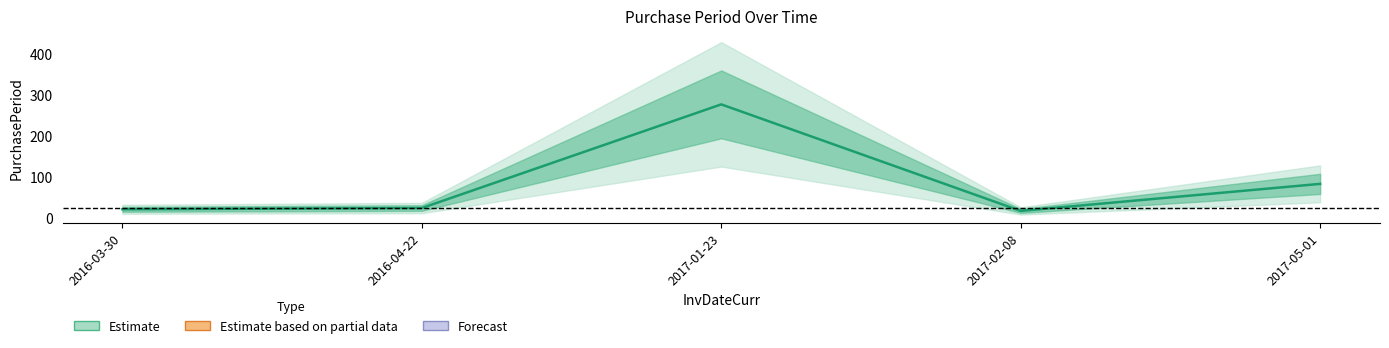

How many lines are shown in the chart?

1